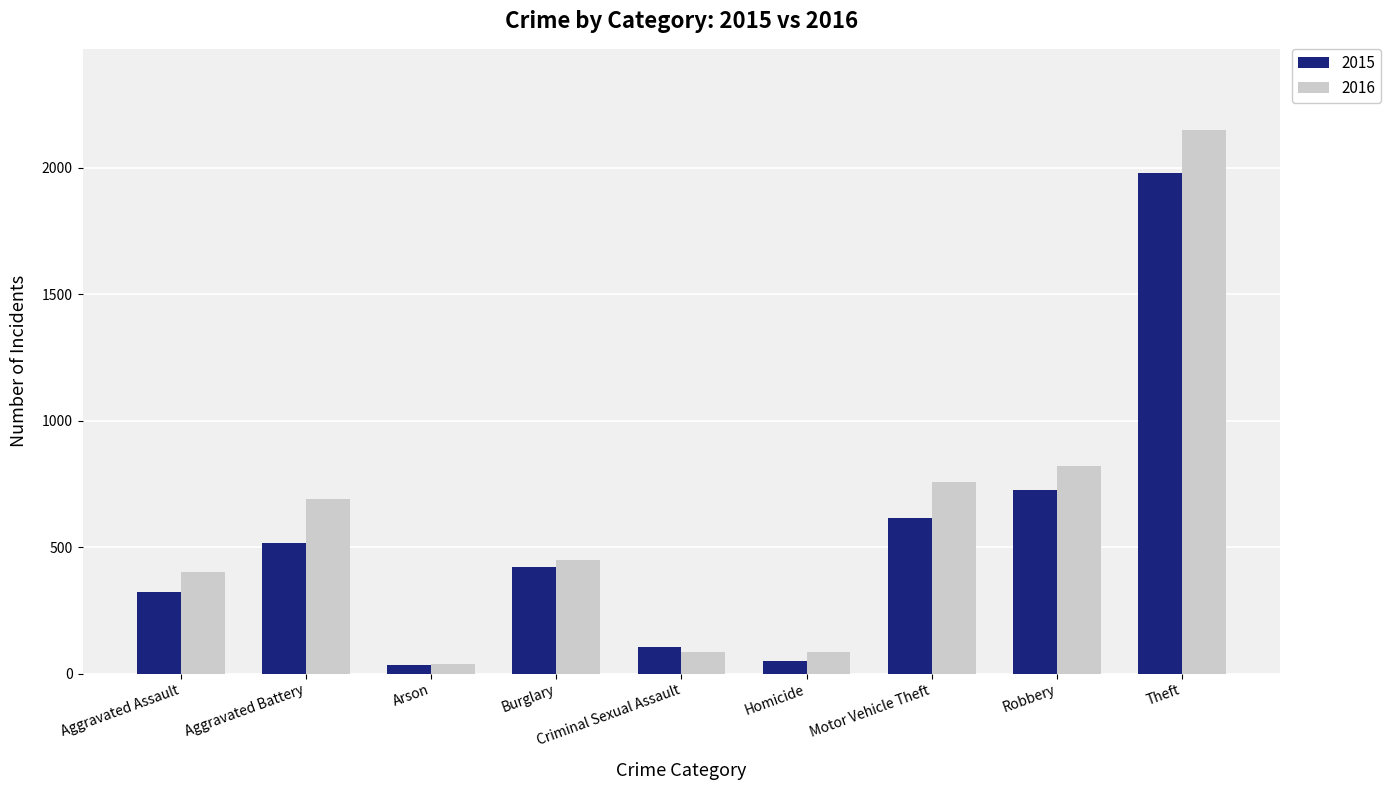

Is the value of 2016 at Aggravated Assault greater than the value of 2015 at Criminal Sexual Assault?

Yes